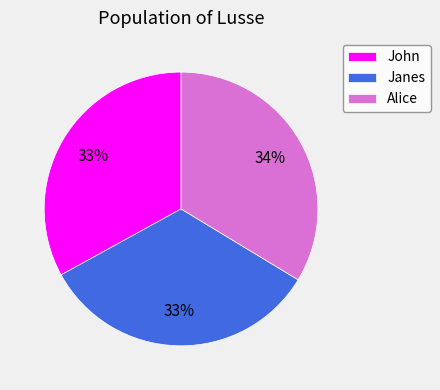

How many segments does this pie chart have?

3